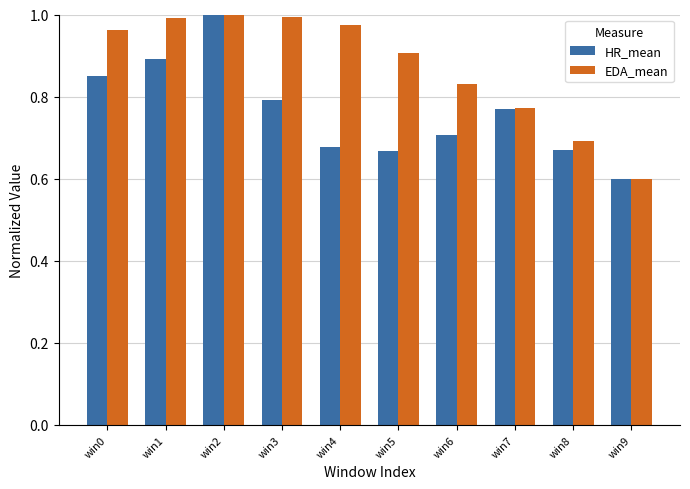

What is the total value across all series at win1?

1.9